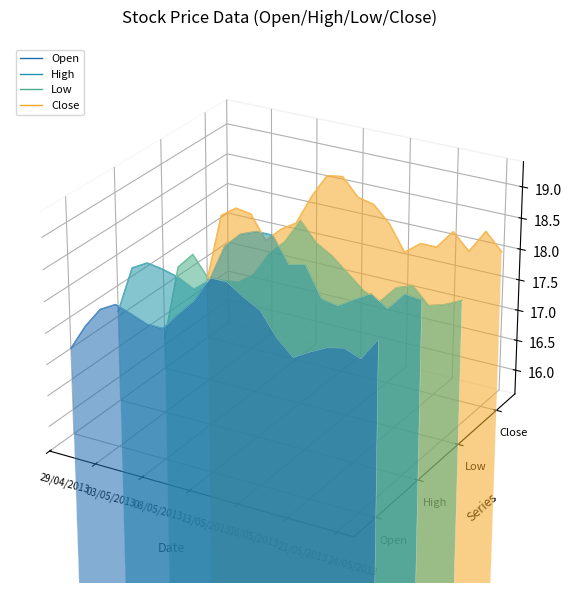

How many lines are shown in the chart?

4